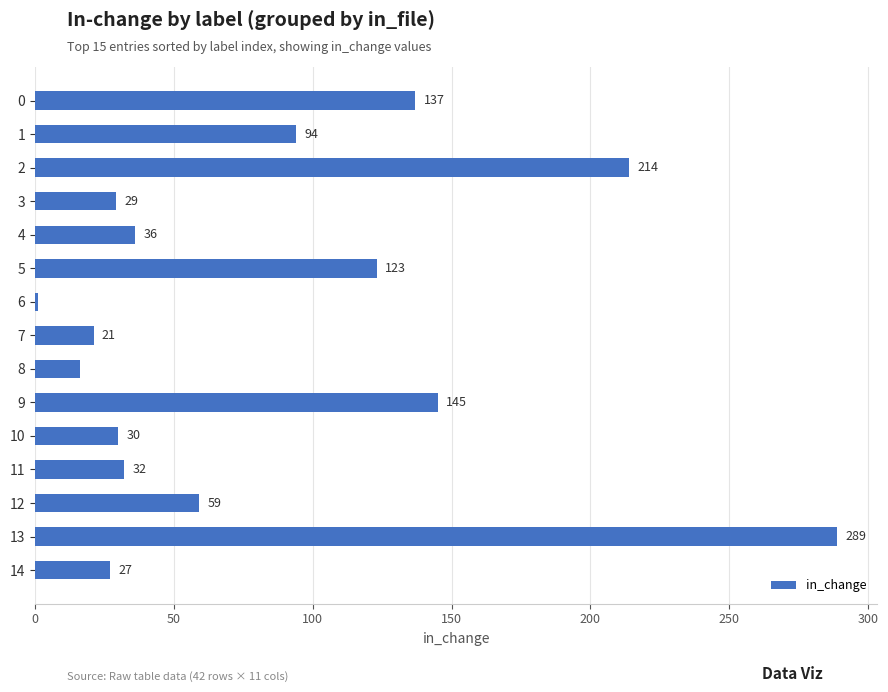

Which label corresponds to the largest value in the chart?

13